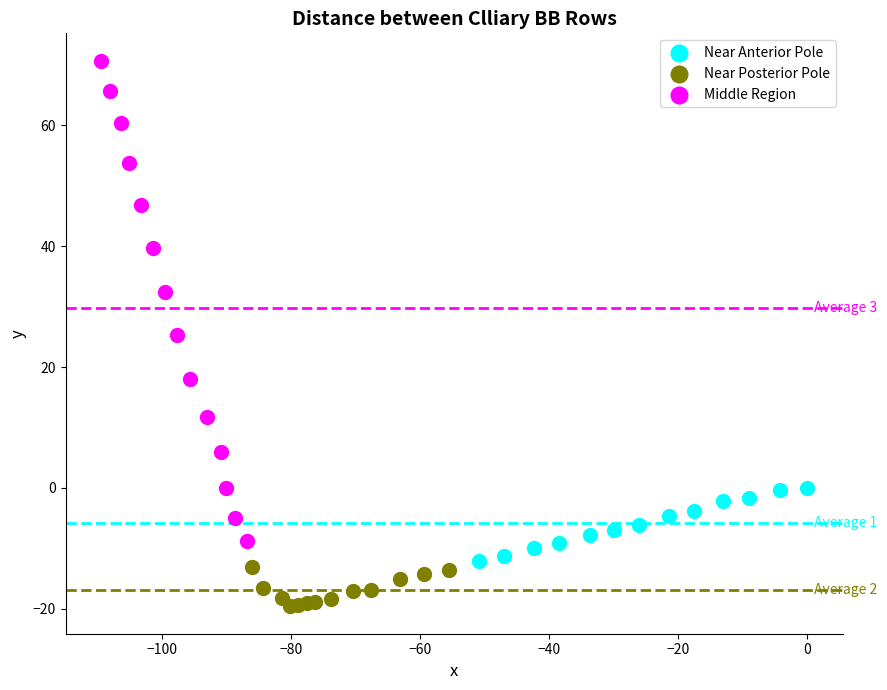

Which series reaches the maximum Y coordinate?

Middle Region